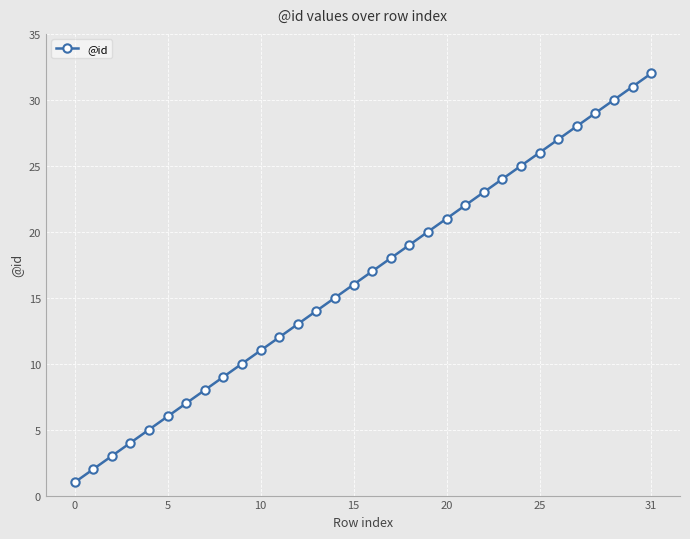

What is the greatest value displayed?

32